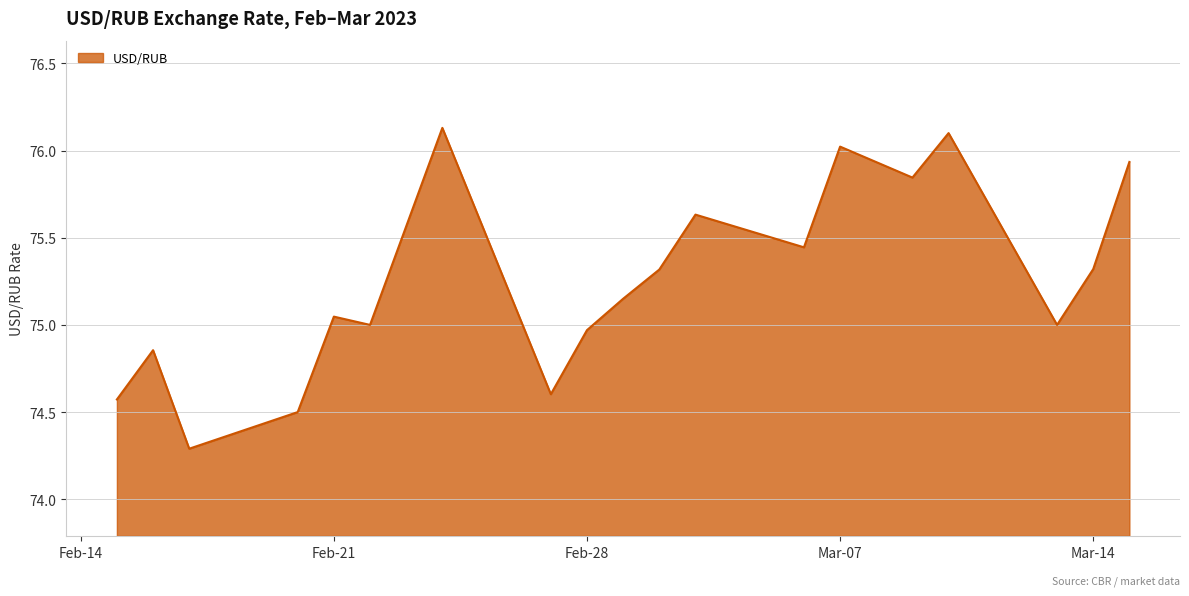

What is the minimum value shown in the chart?

74.3